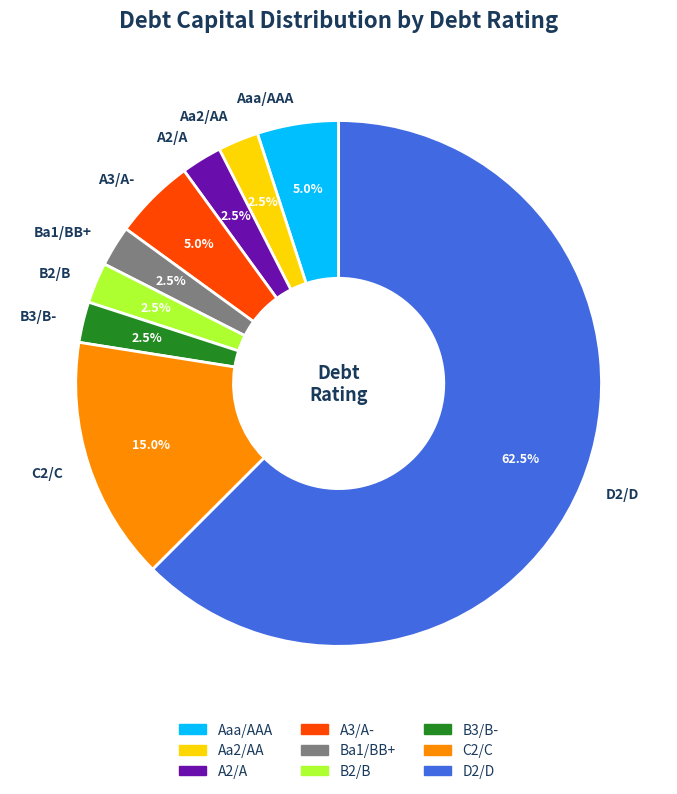

What percentage do Aaa/AAA and C2/C together represent?

20.0%